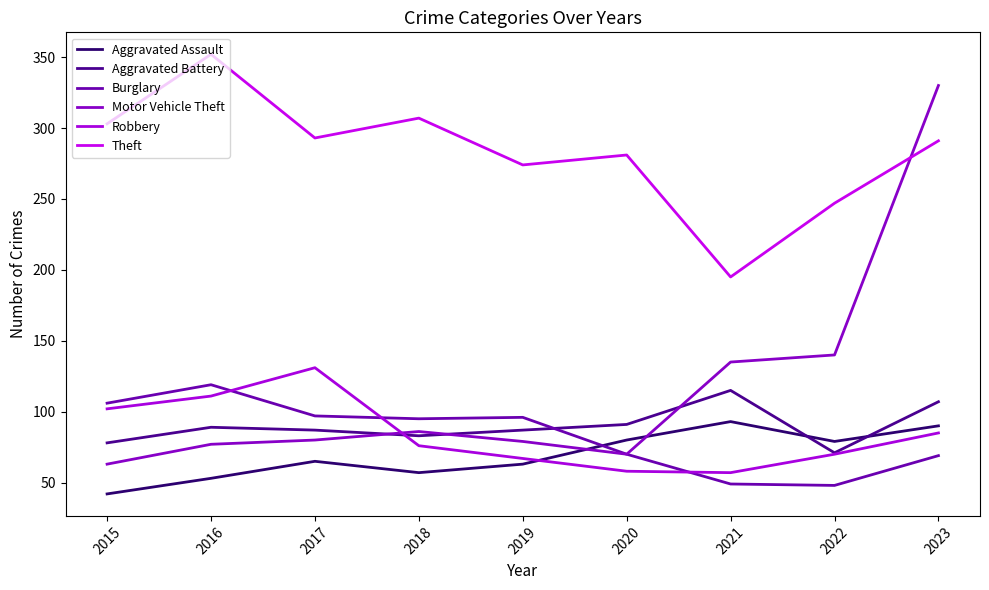

How many lines are shown in the chart?

6